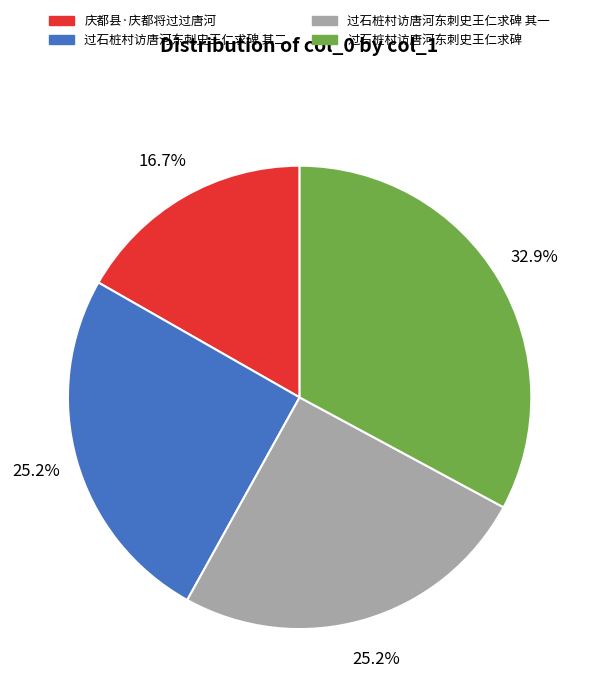

Does any single category account for the majority?

No